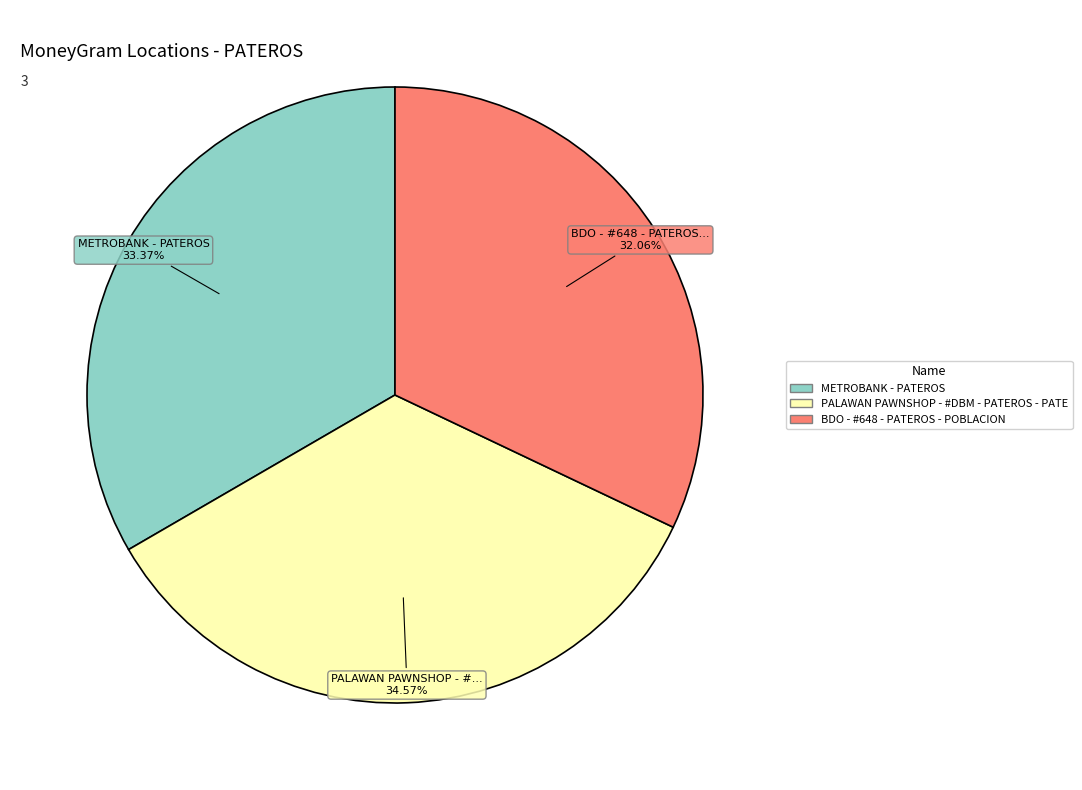

To the nearest percent, what is the average slice percentage?

33%